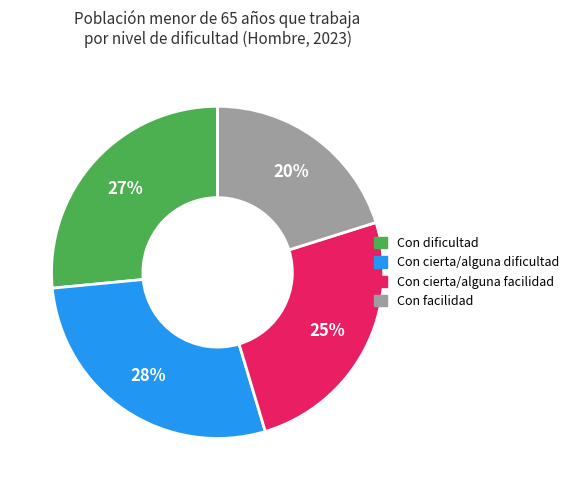

Does any single category account for the majority?

No